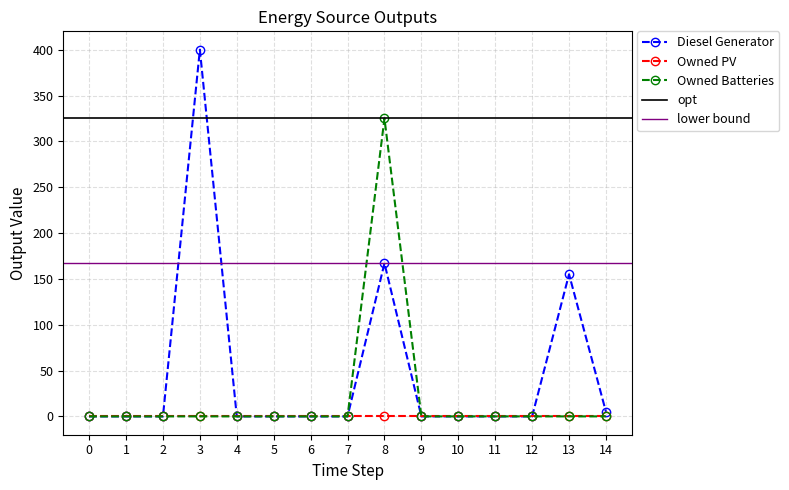

Reading left to right, extract all data points from this chart.

Diesel Generator: 0=0	1=0	2=0	3=400	4=0	5=0	6=0	7=0	8=167	9=0	10=0	11=0	12=0	13=155	14=5
Owned Batteries: 0=0	1=0	2=0	3=0	4=0	5=0	6=0	7=0	8=325	9=0	10=0	11=0	12=0	13=0	14=0